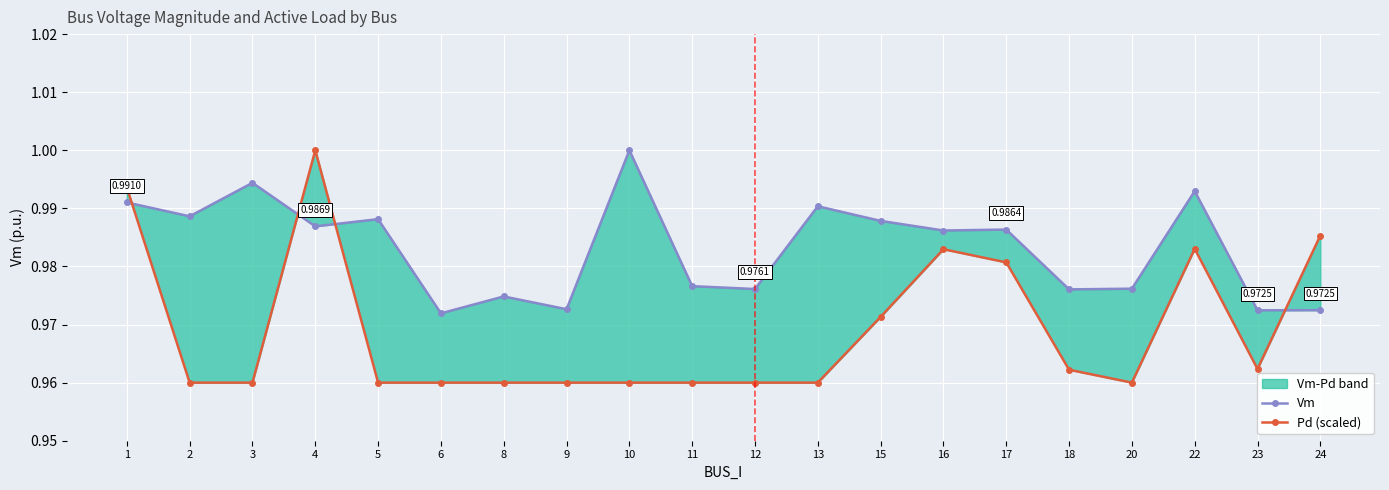

Count the Pd (scaled) values in the range 0 to 1.

20